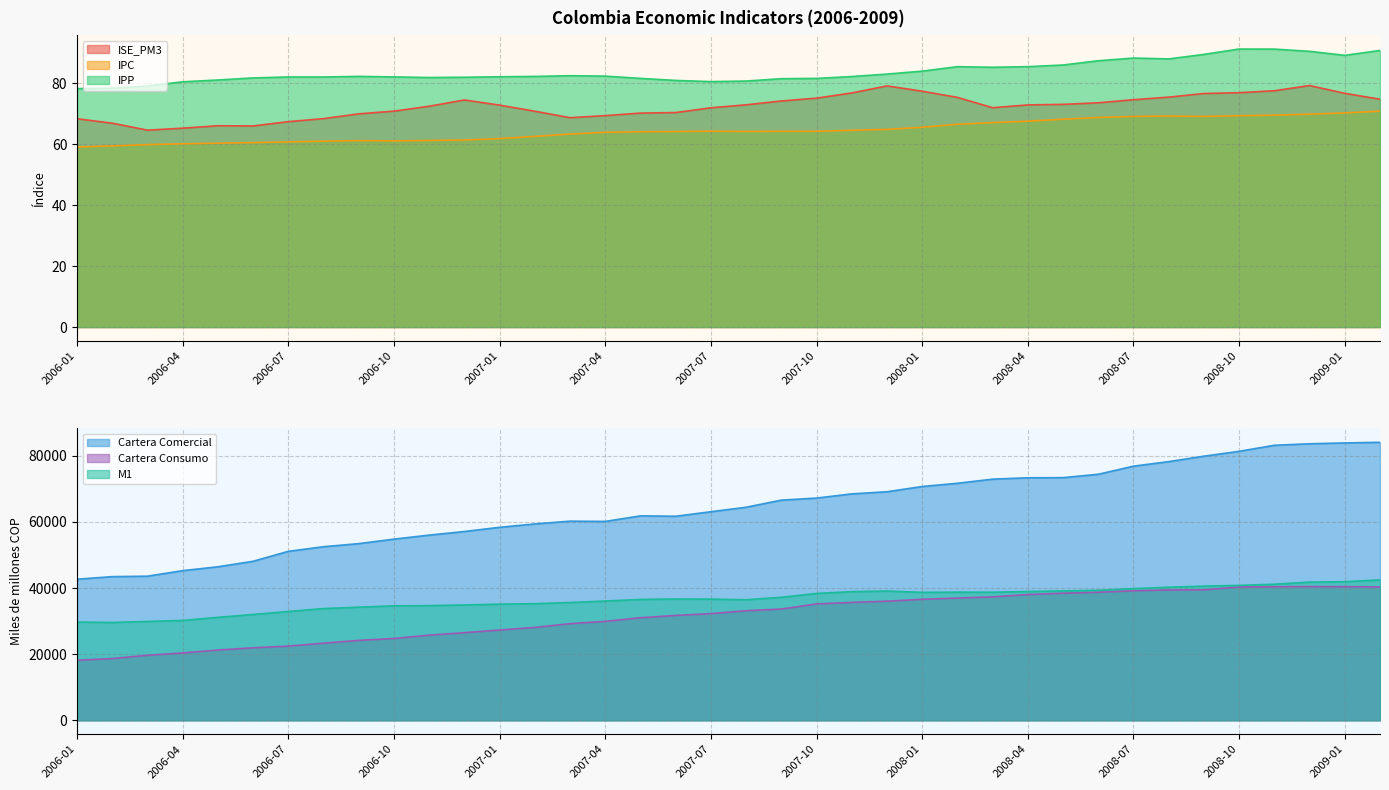

Which series has the largest range (max minus min)?

Cartera_Comercial